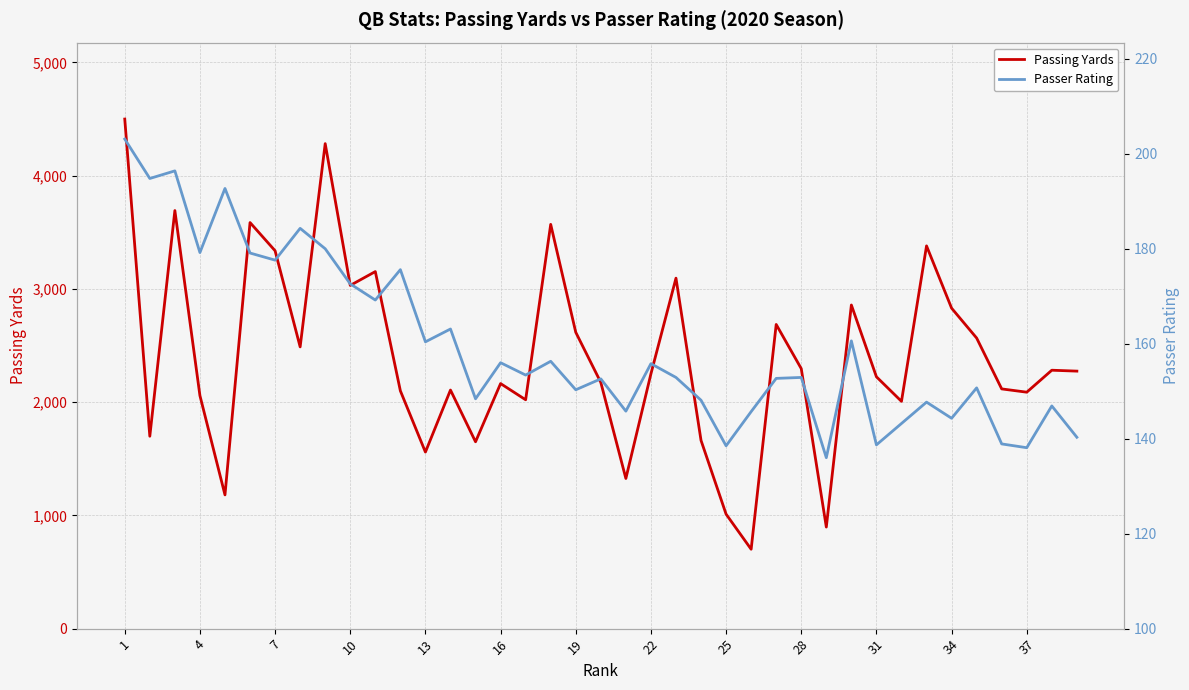

True or false: Passing Yards and Passer Rating cross at least once.

False